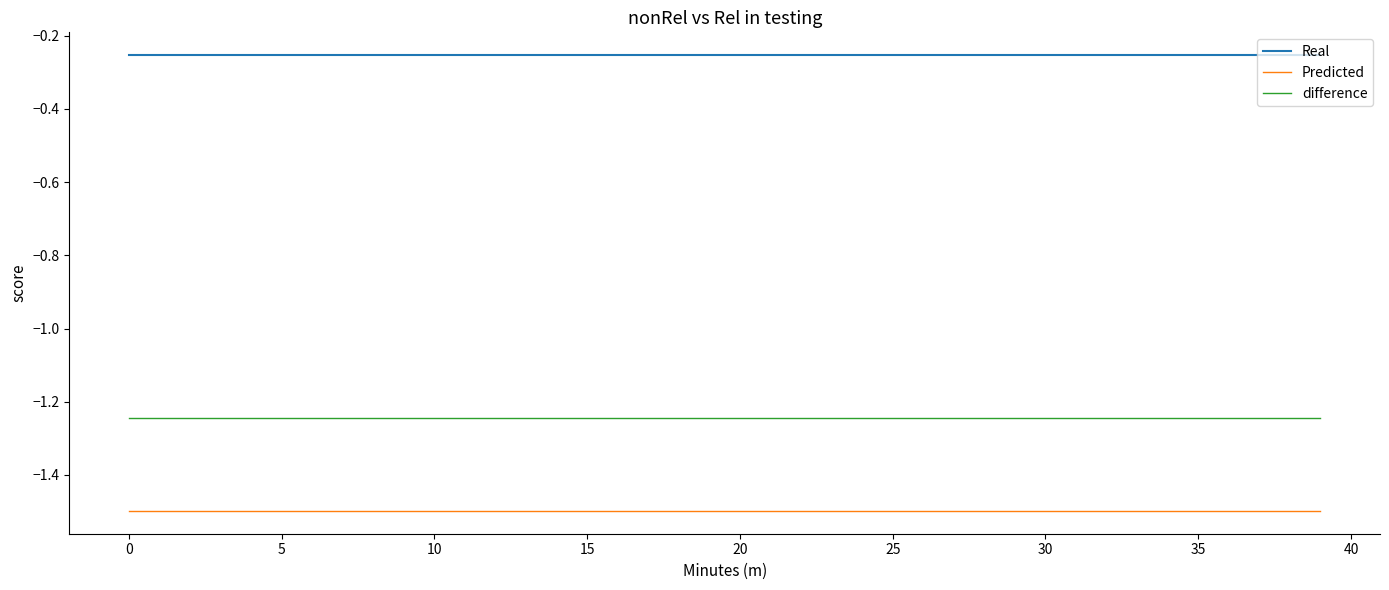

List the series in order of their overall mean, lowest first.

Predicted, difference, Real